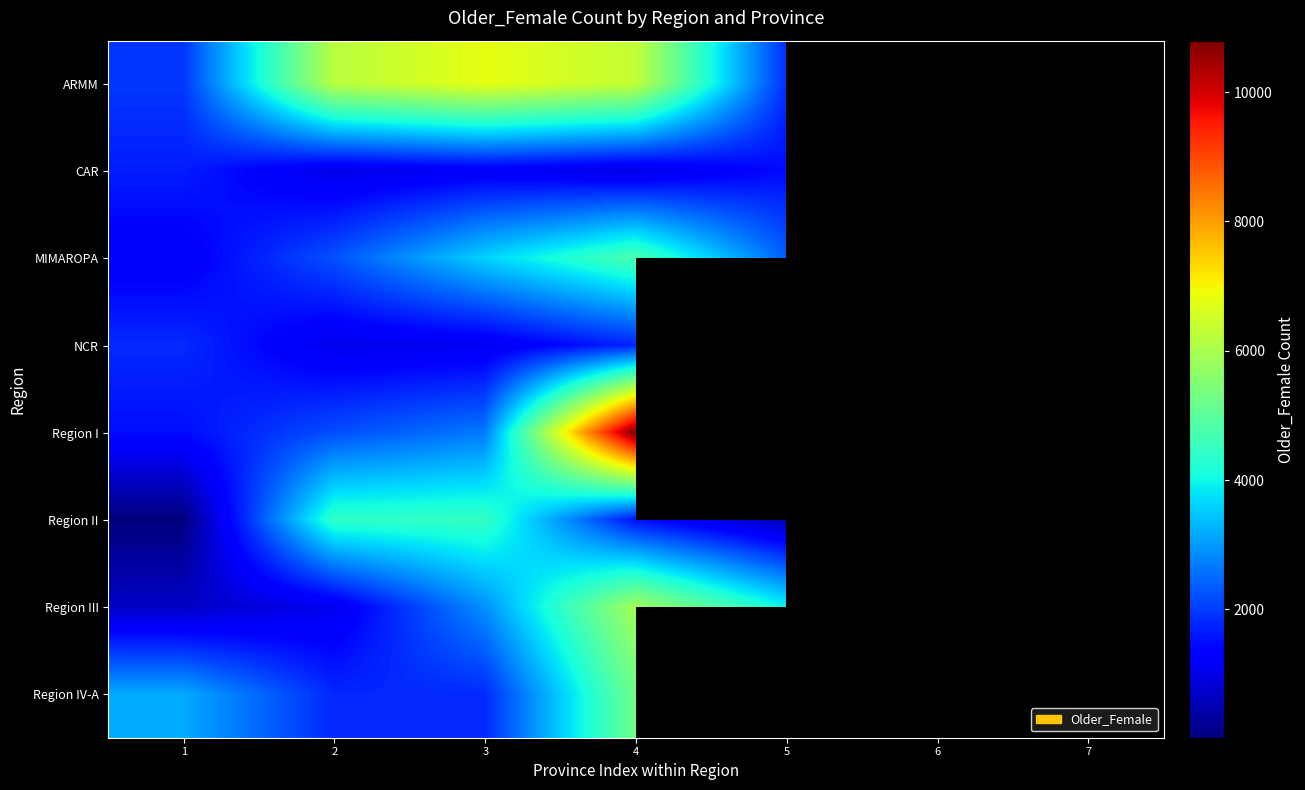

At which category does the chart reach its minimum across all series?

1